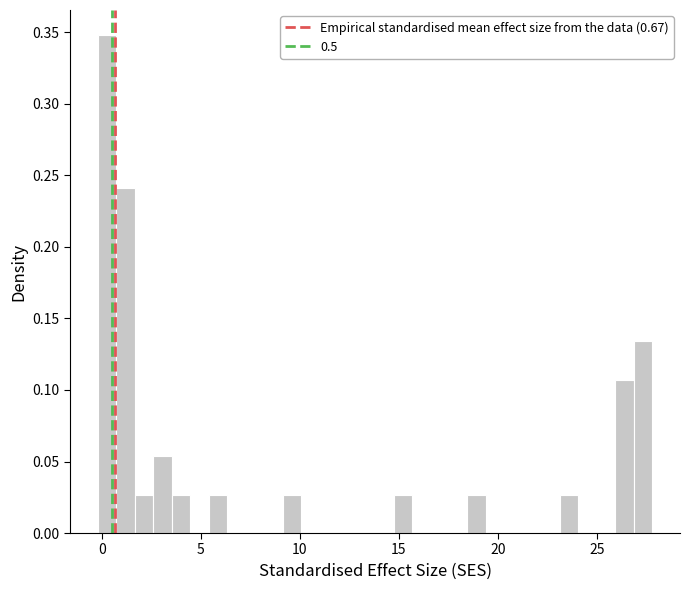

Around what value on the x-axis is the tallest bar? Give the approximate position of its centre, as read against the axis.

0.5